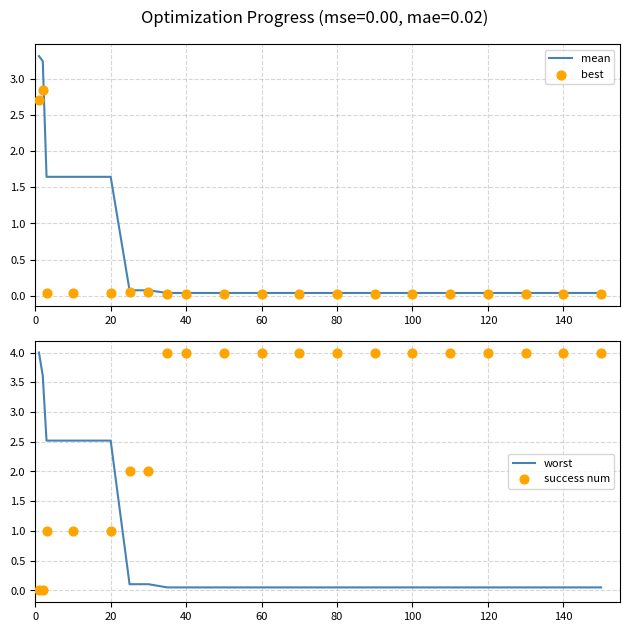

Which series has the largest total across all categories?

success num